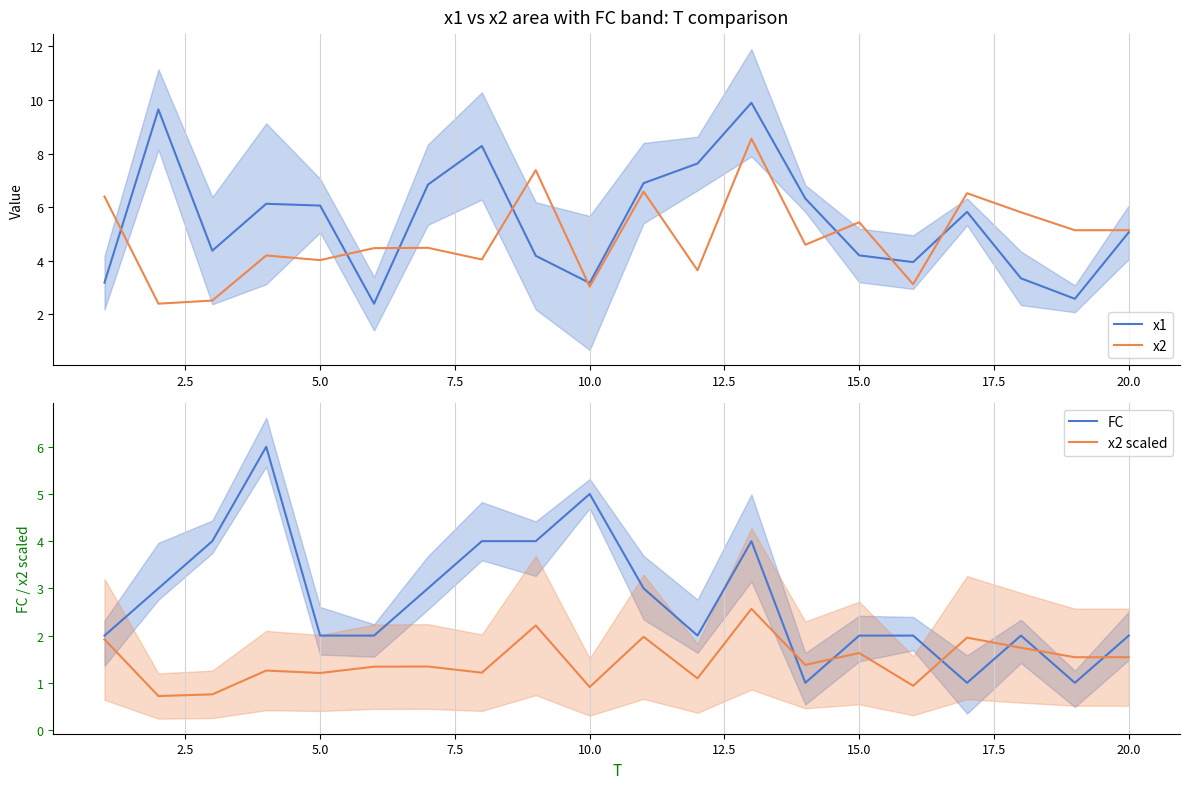

What is the maximum value for FC?

6.0